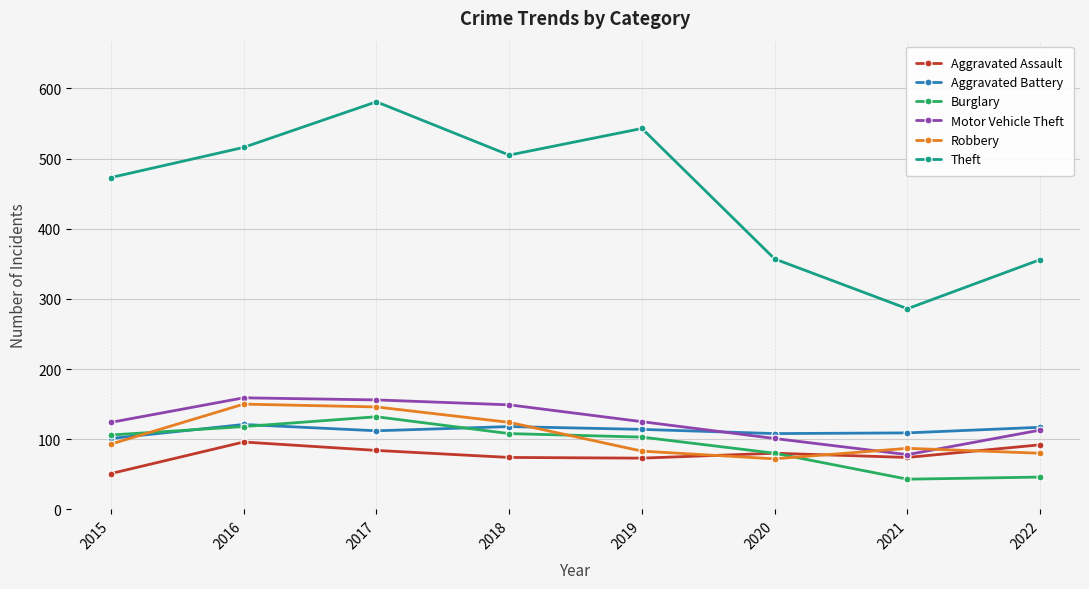

What is the value of the Burglary point at the 5th from the left?

103